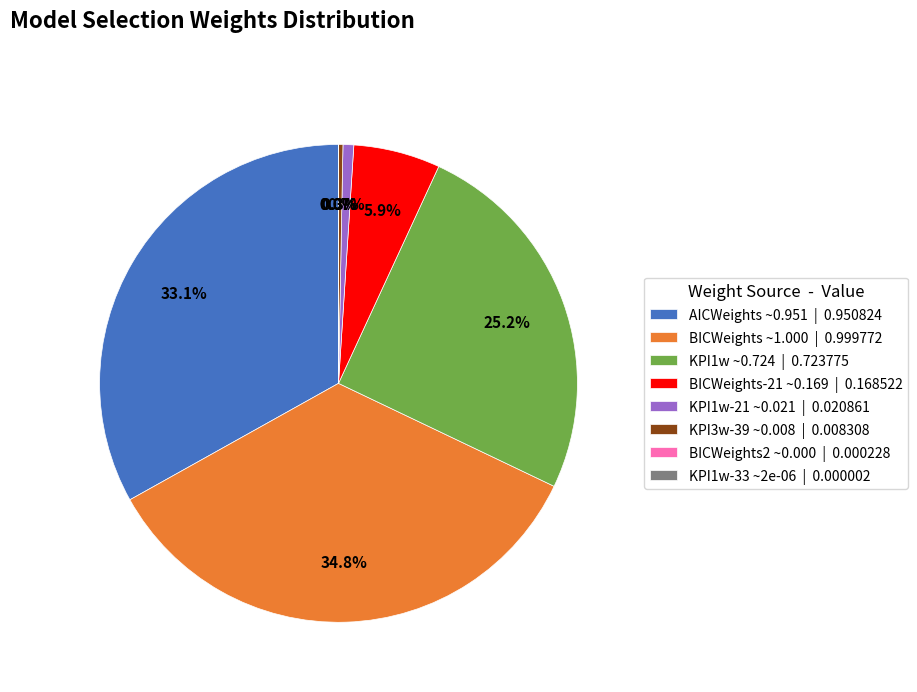

Which slice is the largest?

BICWeights ~1.000 | 0.999772